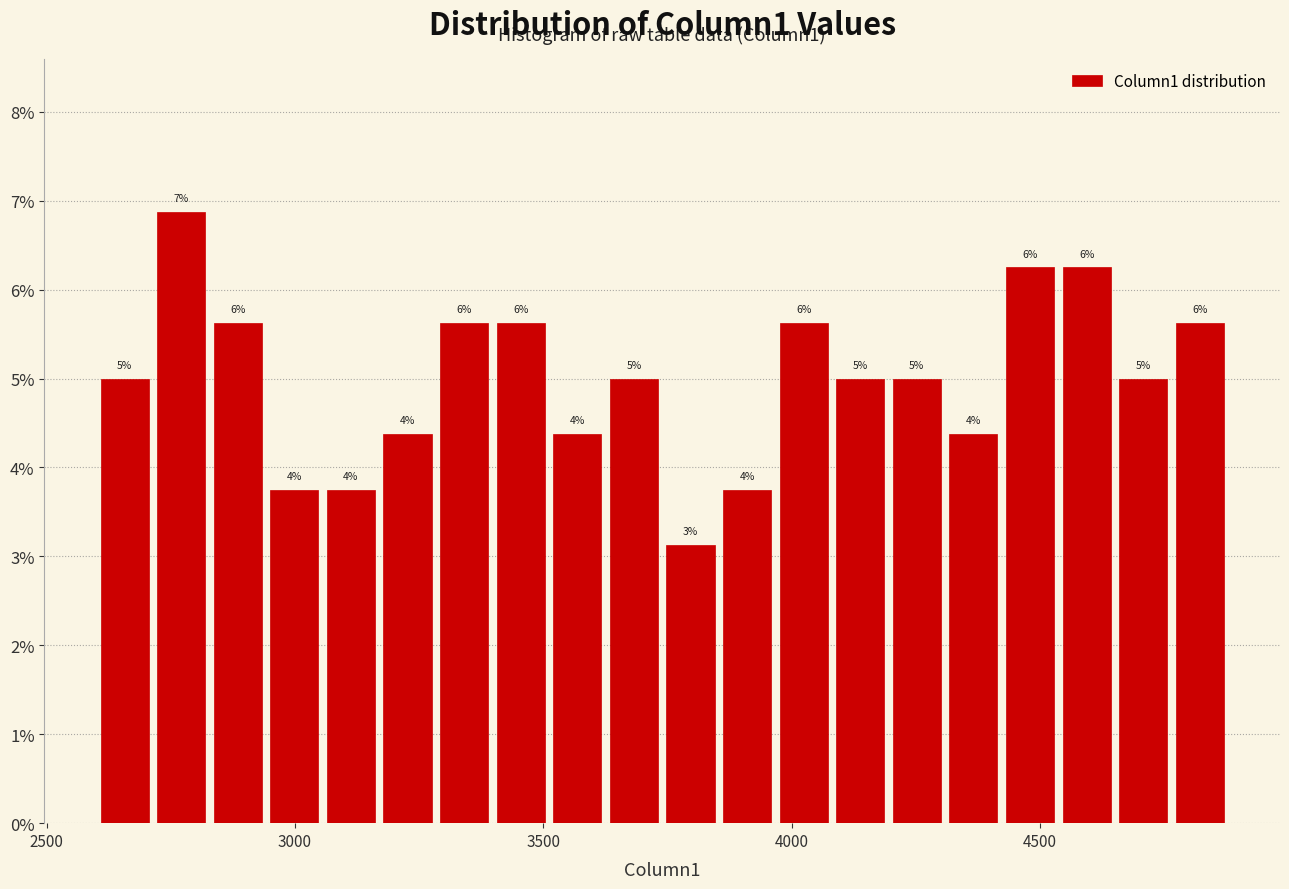

Around what value on the x-axis is the tallest bar? Give the approximate position of its centre, as read against the axis.

2750